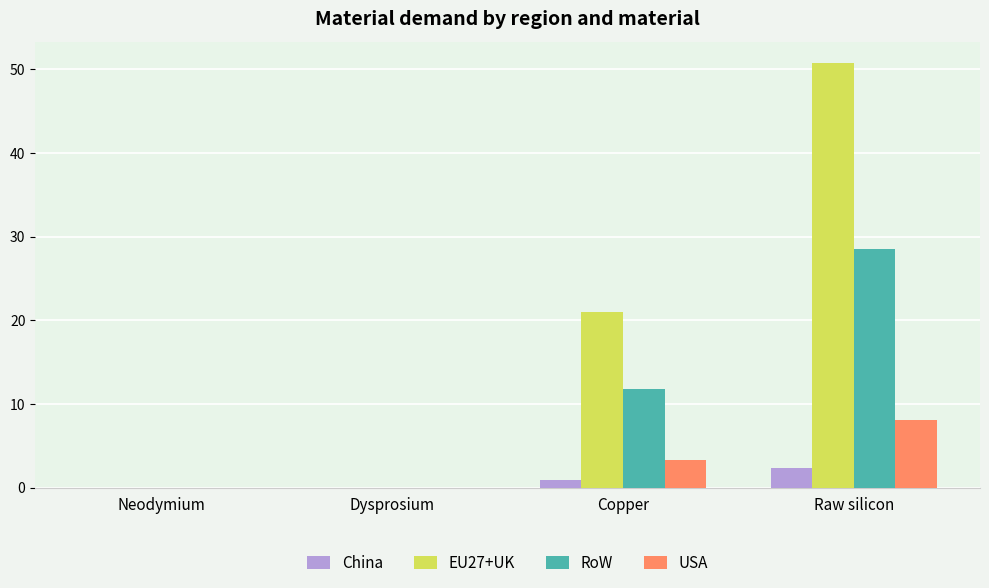

Is the value of USA at Dysprosium greater than the value of EU27+UK at Raw silicon?

No